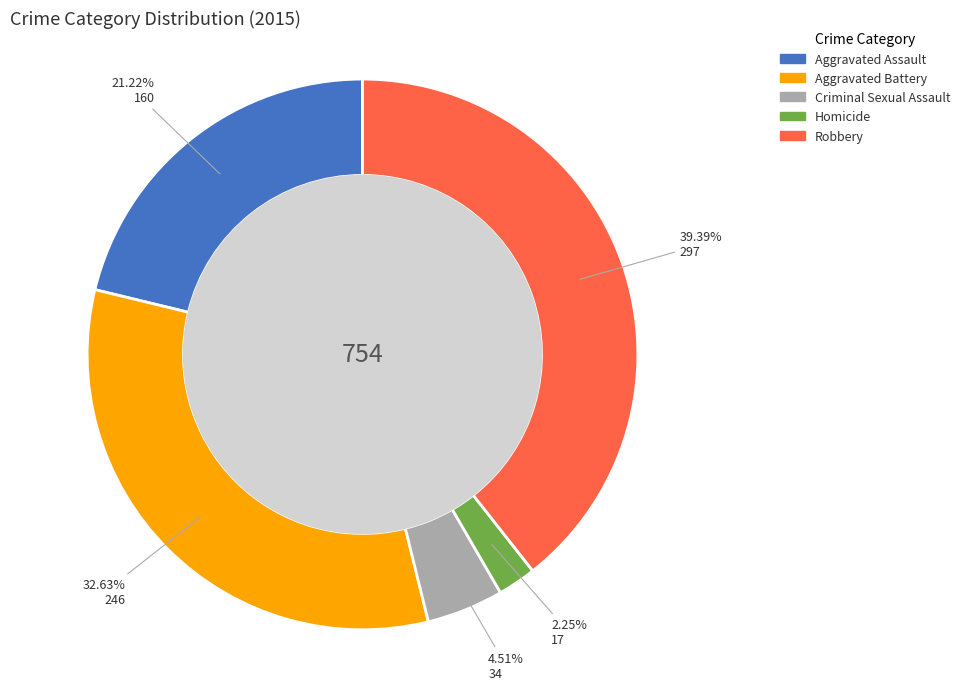

Which slice is the largest?

Robbery